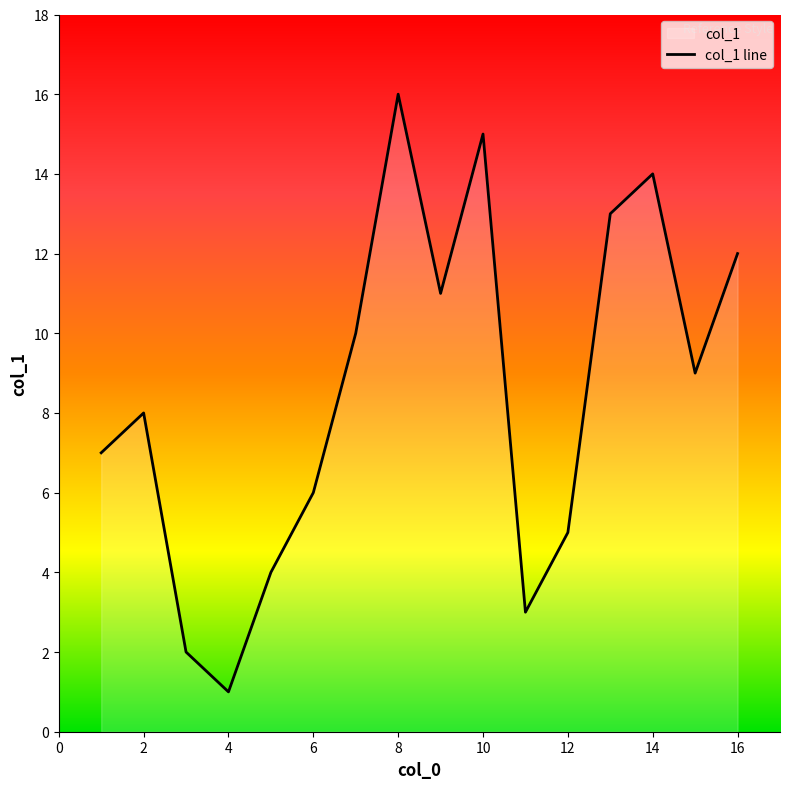

What is the sum of the values at 5 and 11?

7